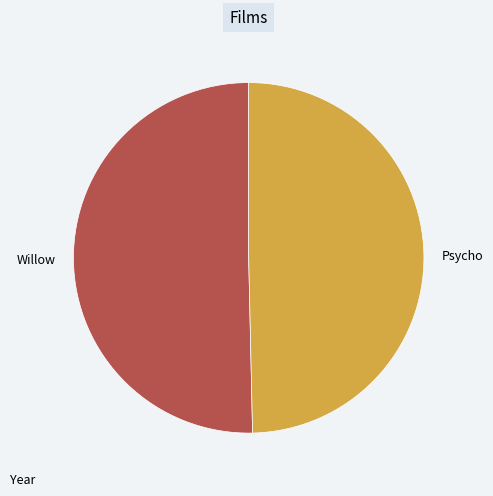

Is it true that Psycho is 36% of the pie?

False